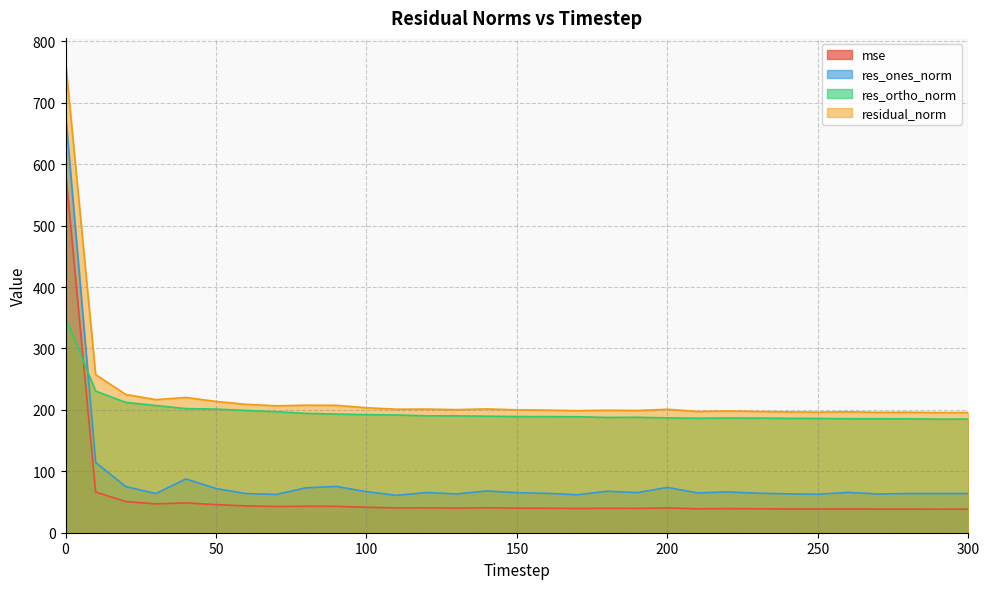

Which has a higher value, 180 or 20?

20